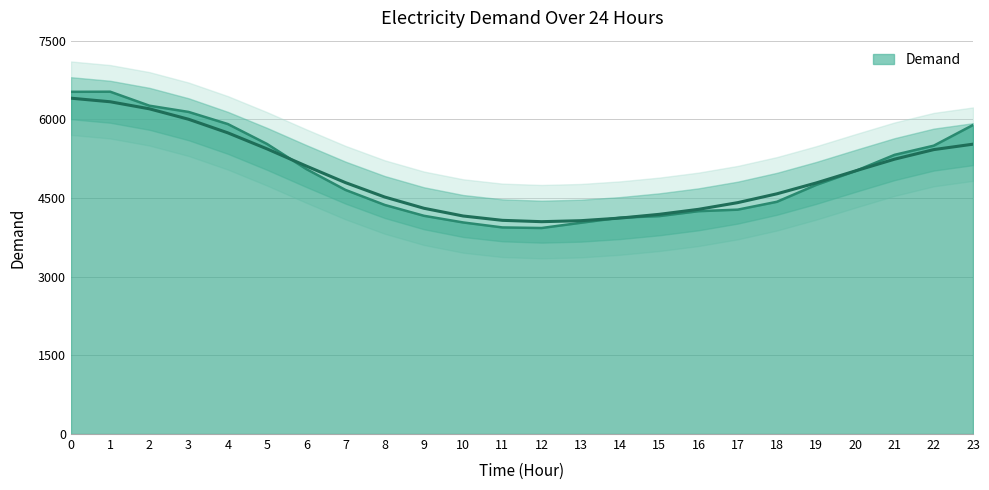

Rank the categories by value from lowest to highest.

12, 11, 13, 10, 14, 15, 9, 16, 17, 8, 18, 7, 19, 20, 6, 21, 22, 5, 23, 4, 3, 2, 0, 1